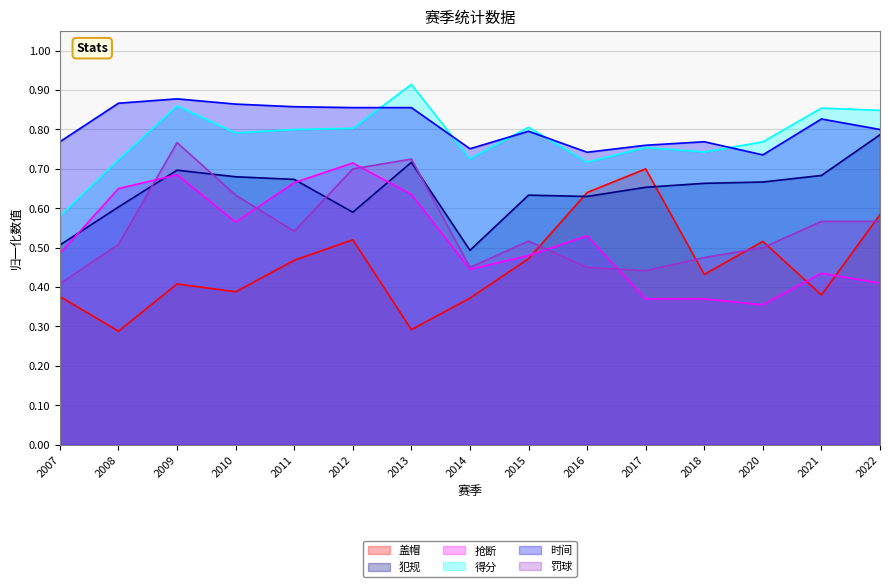

What is the total value across all series at 2012?

4.2